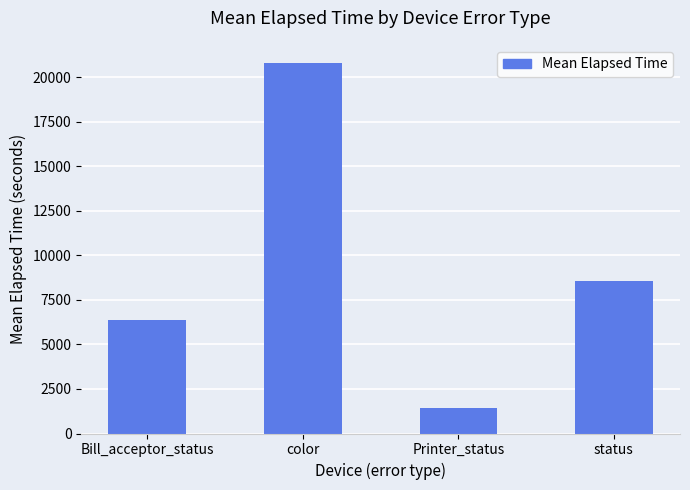

At which label is the value closest to 11114?

status